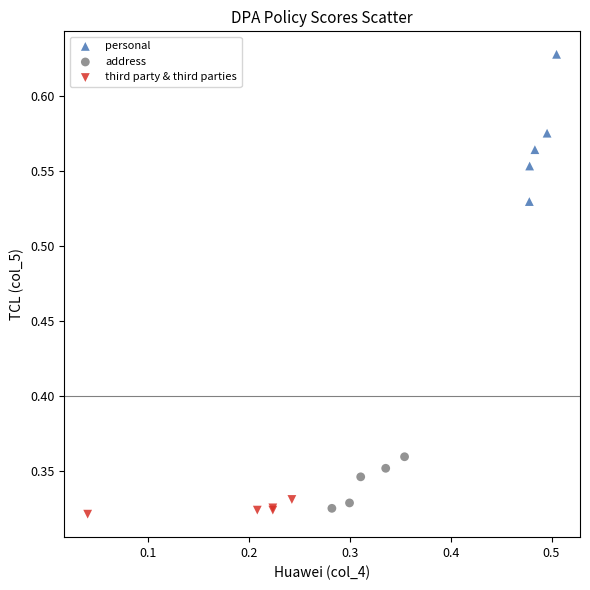

Which series has the largest Y range (max minus min)?

personal